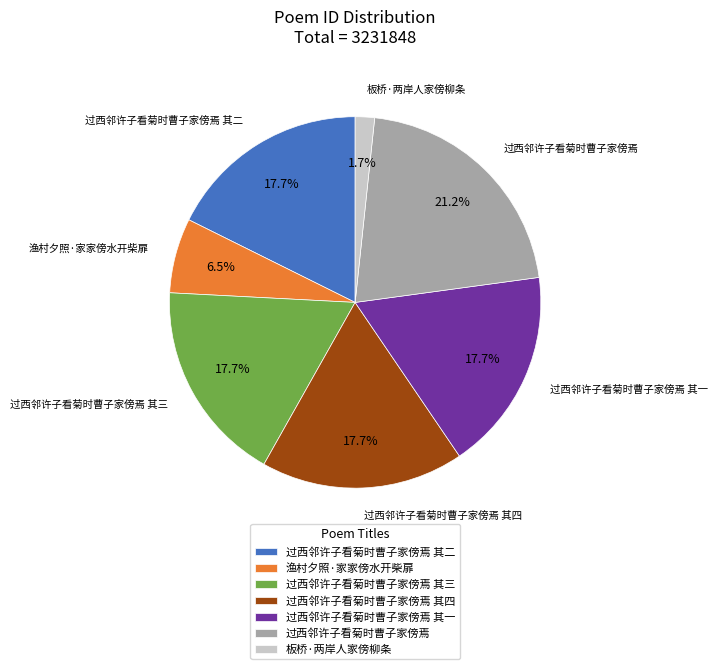

Between 板桥·两岸人家傍柳条 and 过西邻许子看菊时曹子家傍焉 其三, which is larger?

过西邻许子看菊时曹子家傍焉 其三